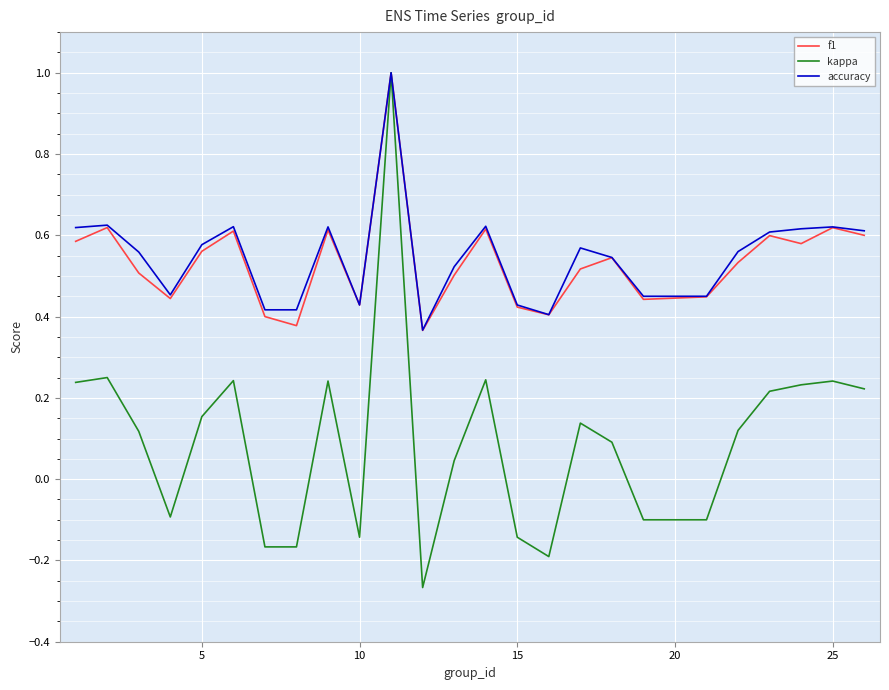

The value of kappa at 5 is 0.1. True or false?

False